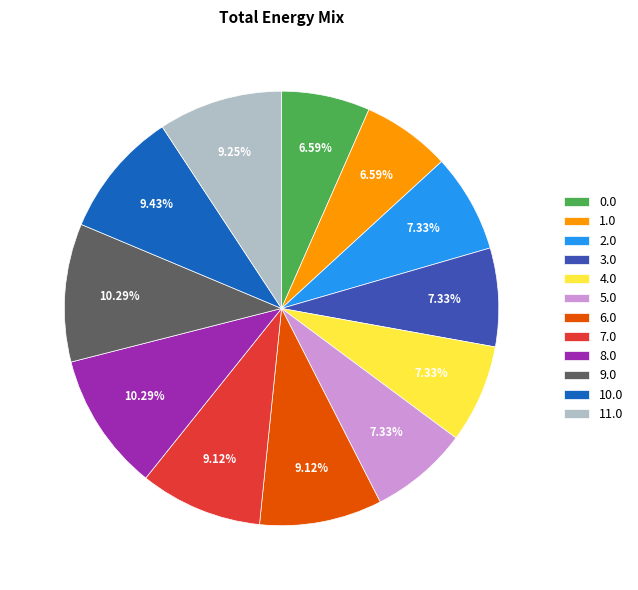

To the nearest percent, what is the difference between the largest and smallest slice percentages?

4%